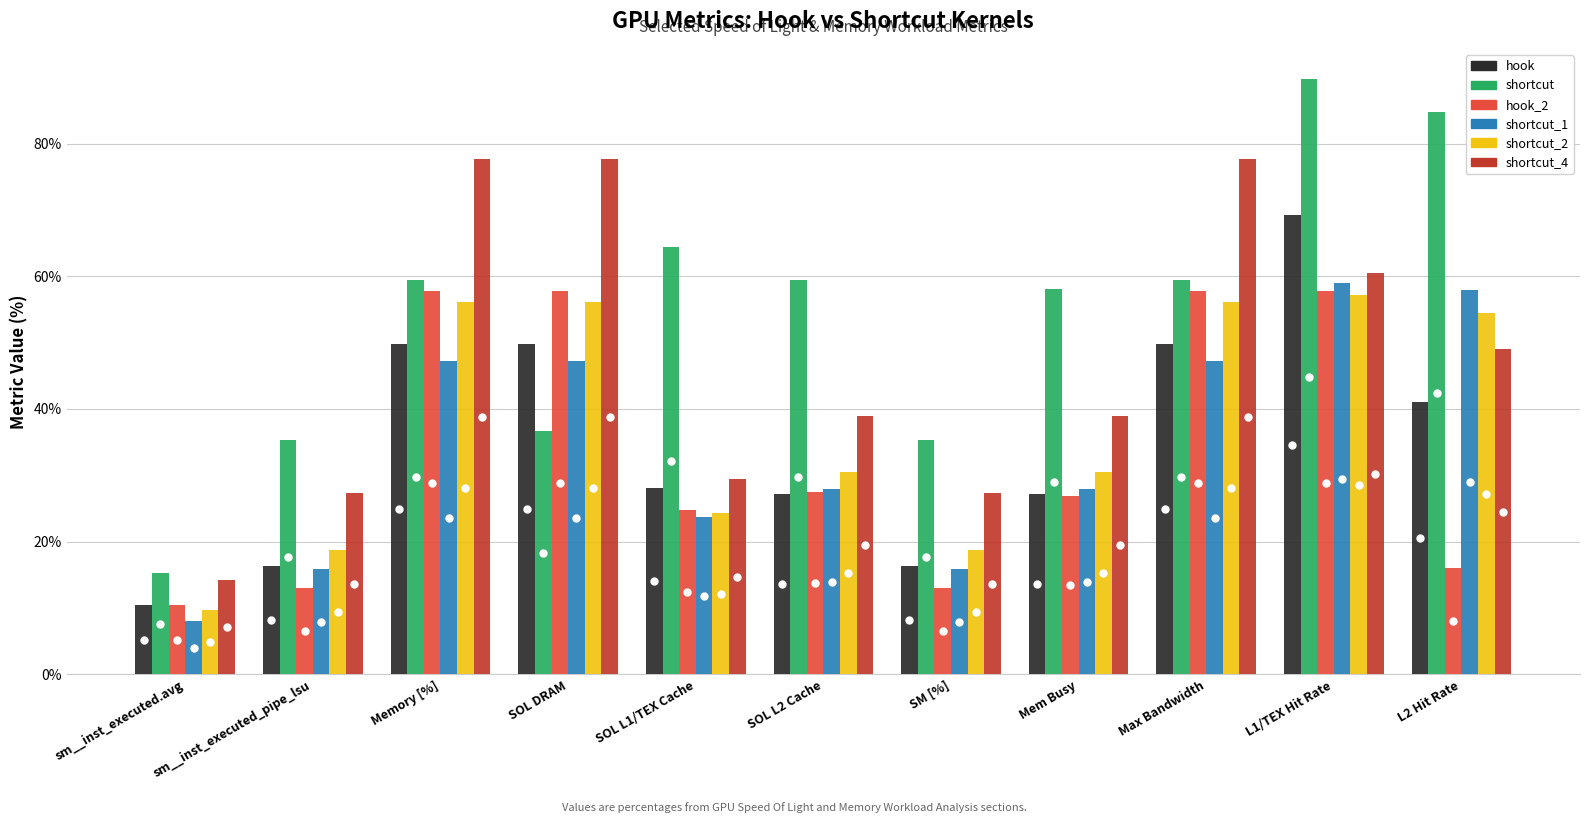

Count the number of data series in this chart.

6